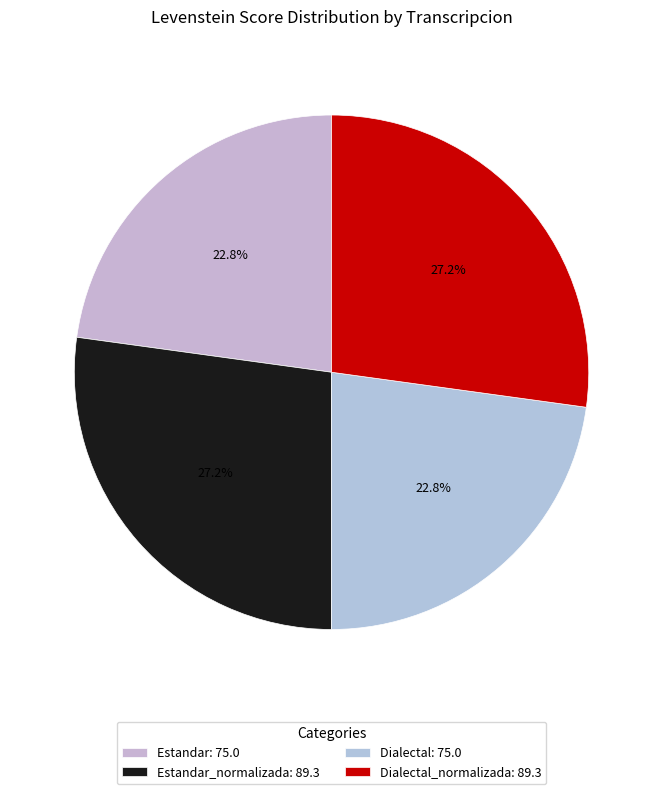

Count the number of slices in the pie.

4